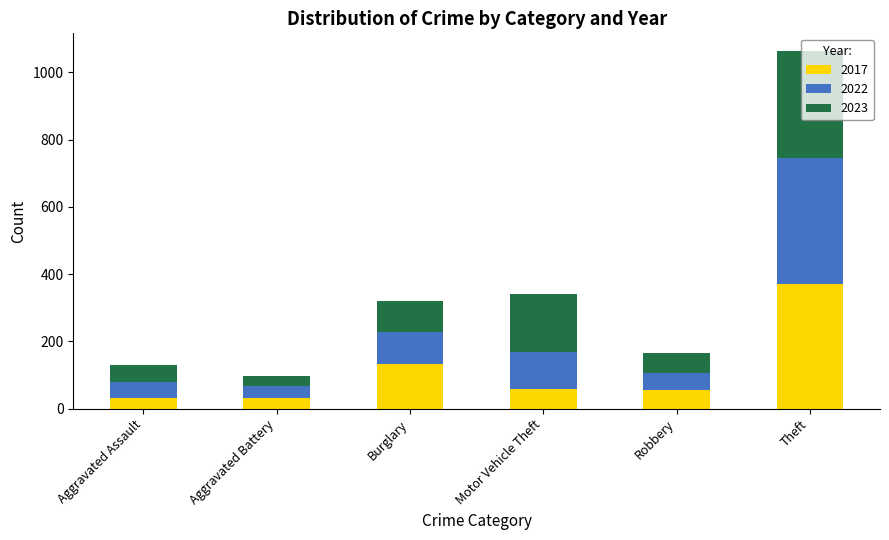

At which category is the sum across all series the highest?

Theft